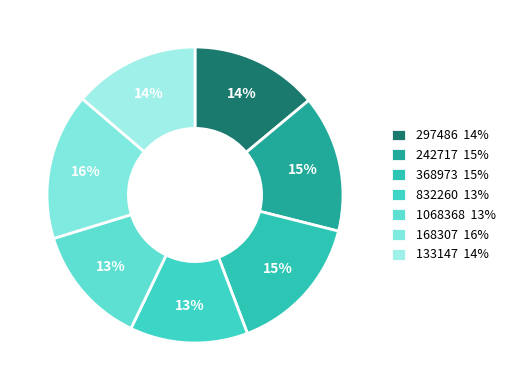

Which slice is the largest?

168307